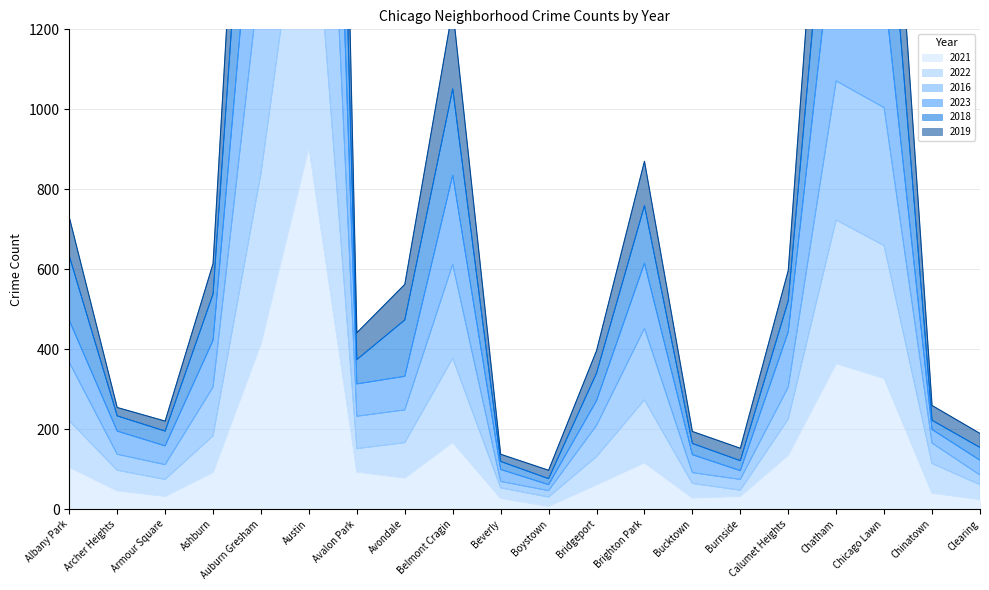

How many categories are shown in the chart?

20